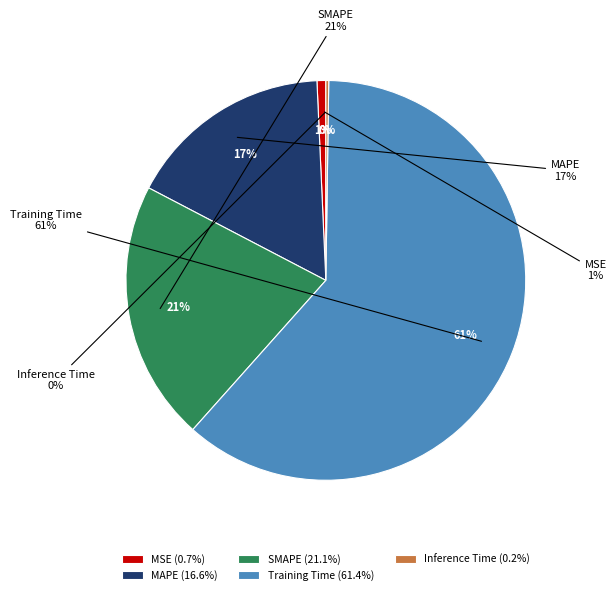

Count the number of slices in the pie.

5